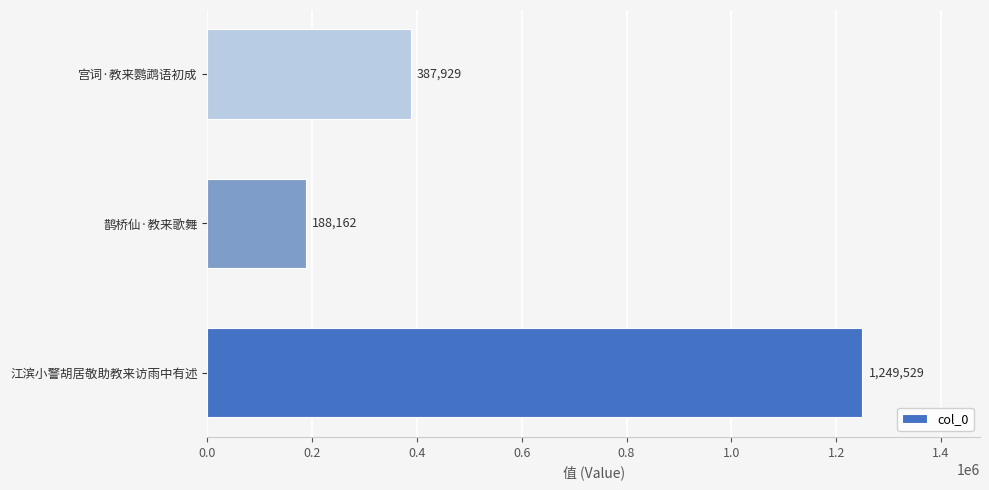

Rank the categories by value from highest to lowest.

江滨小警胡居敬助教来访雨中有述, 宫词·教来鹦鹉语初成, 鹊桥仙·教来歌舞